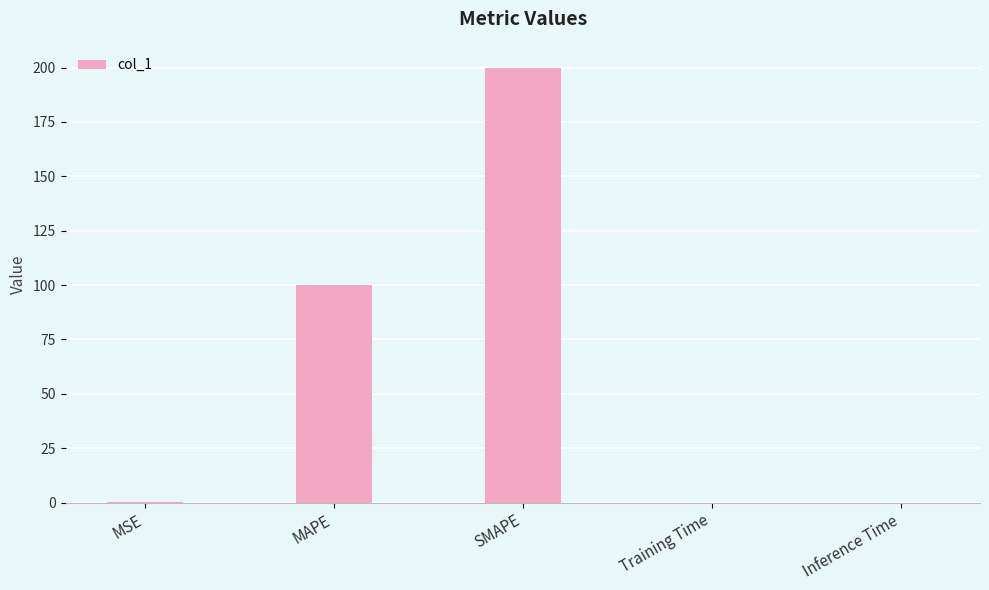

The chart shows a value of 200.0 at SMAPE. True or false?

True